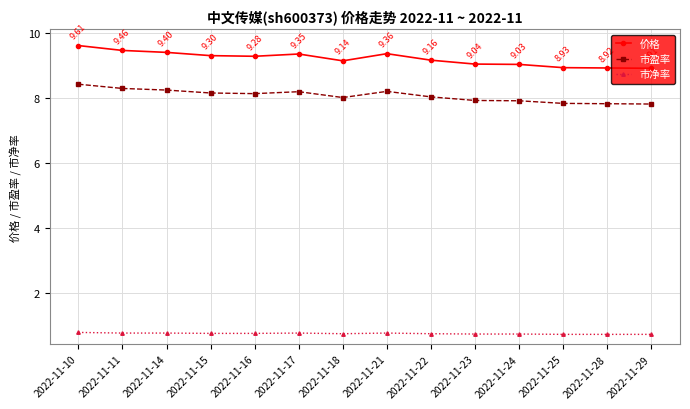

At how many categories does at least one series exceed 5?

14